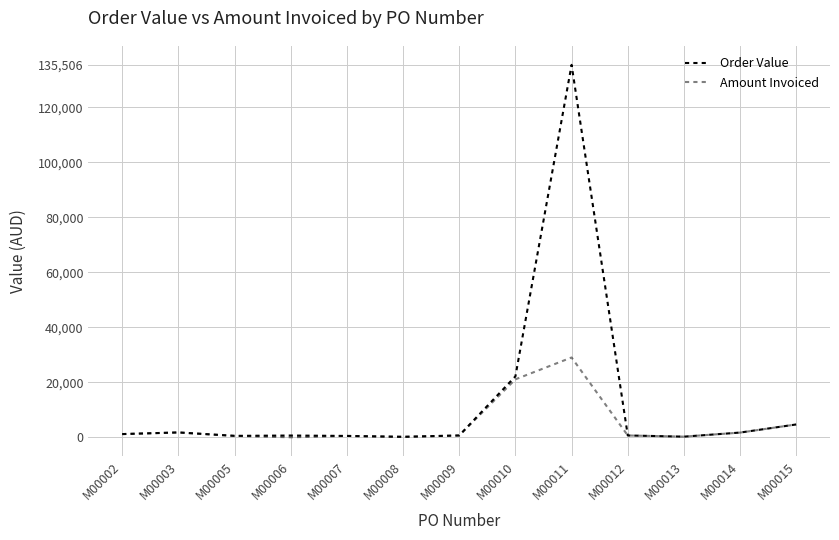

At which category does Amount Invoiced reach its first local peak?

M00003